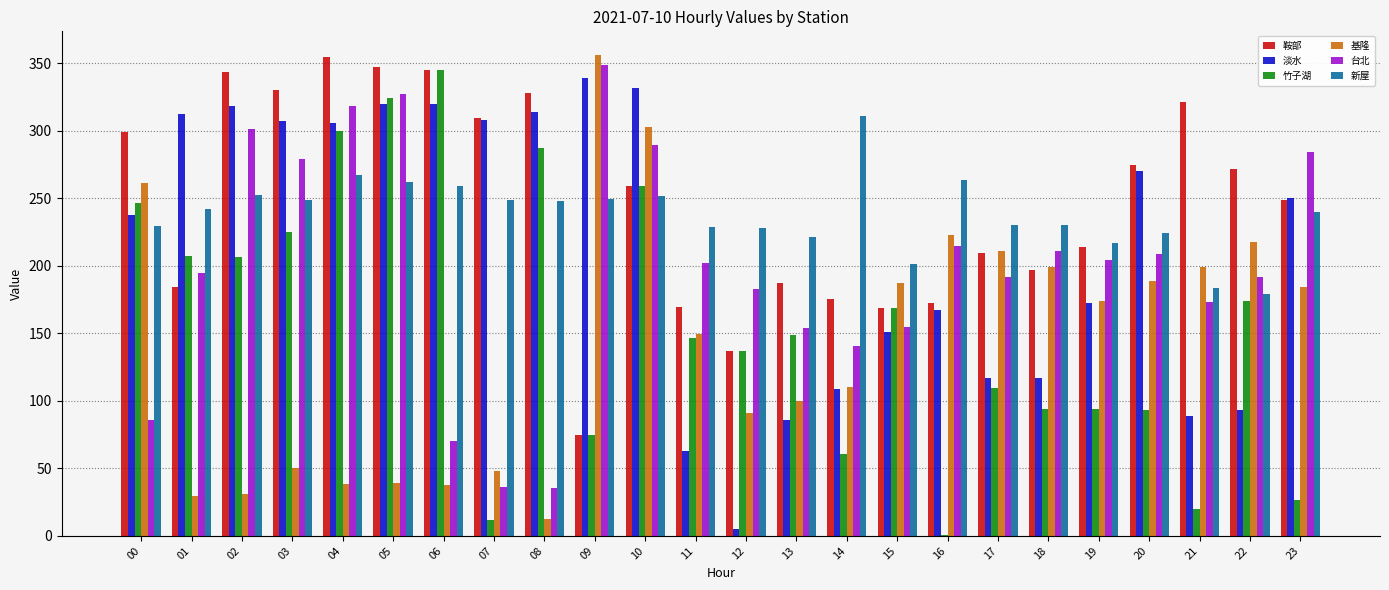

Is it true that 竹子湖 equals 147.4 at 17?

False